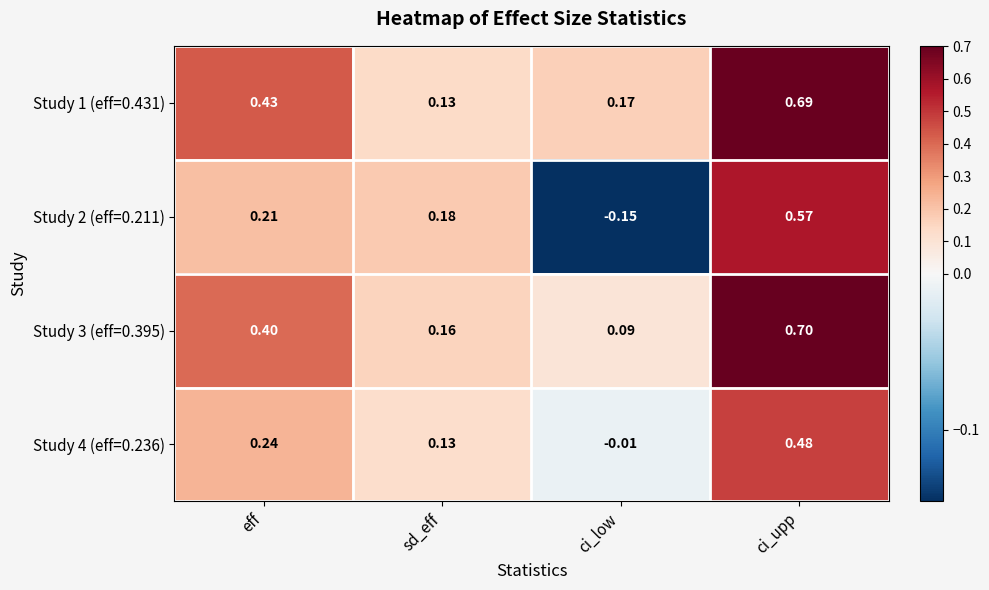

What is the greatest value displayed?

0.7